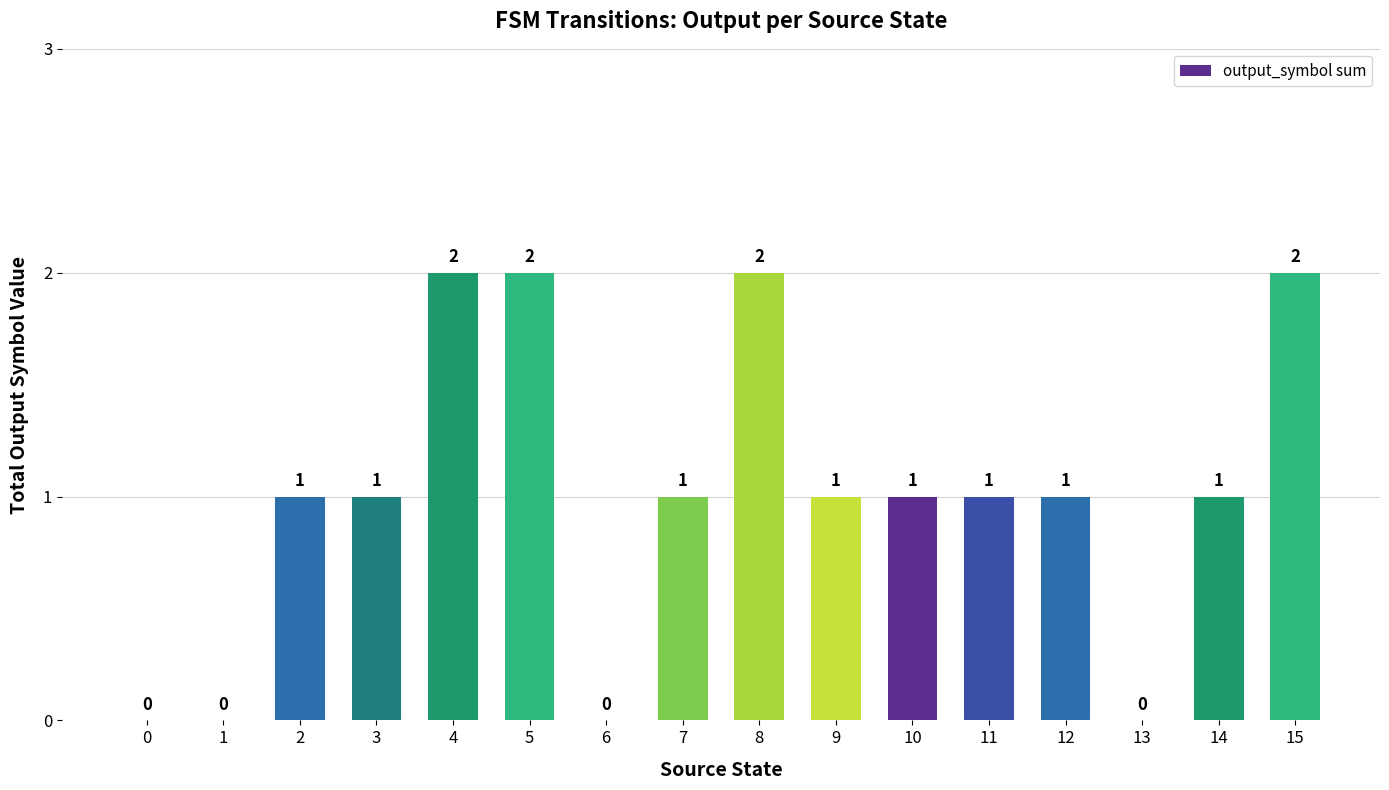

Read the value at 9.

1